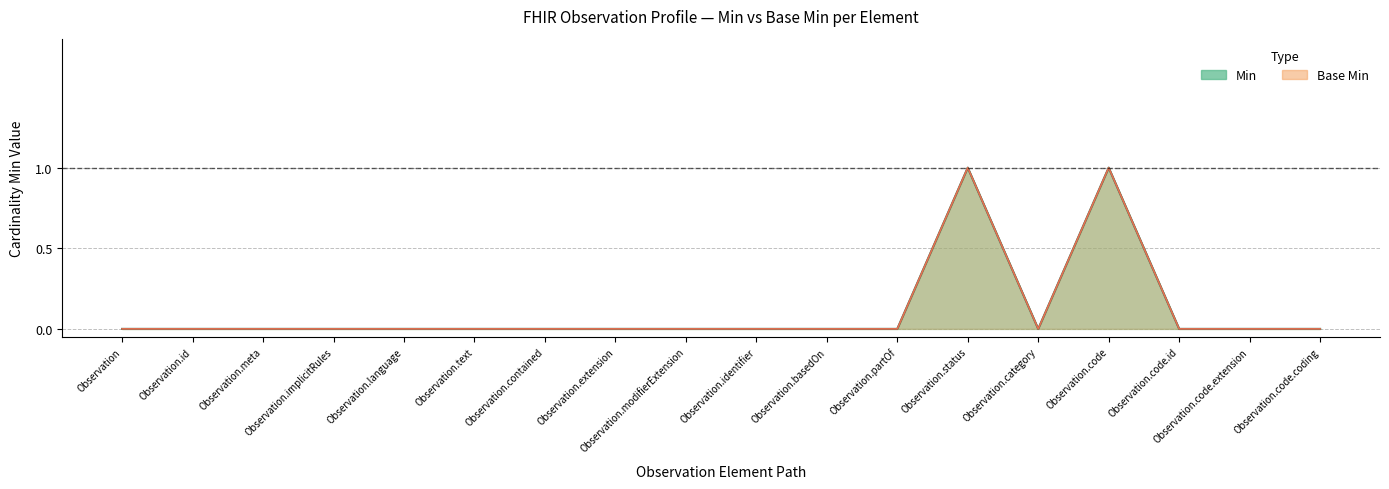

Is it true that Base Min equals 0 at Observation.identifier?

True